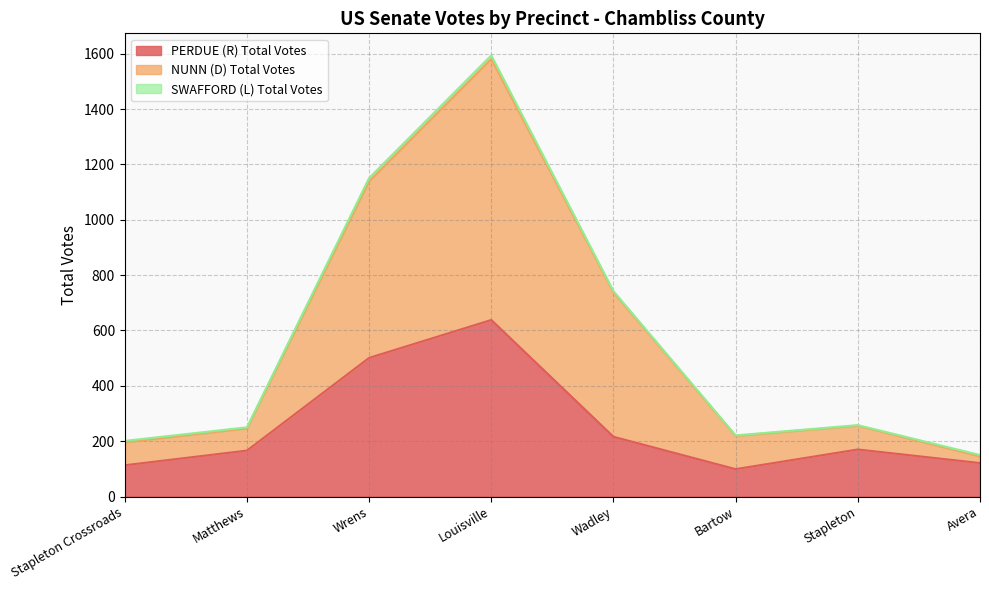

True or false: NUNN (D) Total Votes has more than 0 points higher than both neighbors.

True